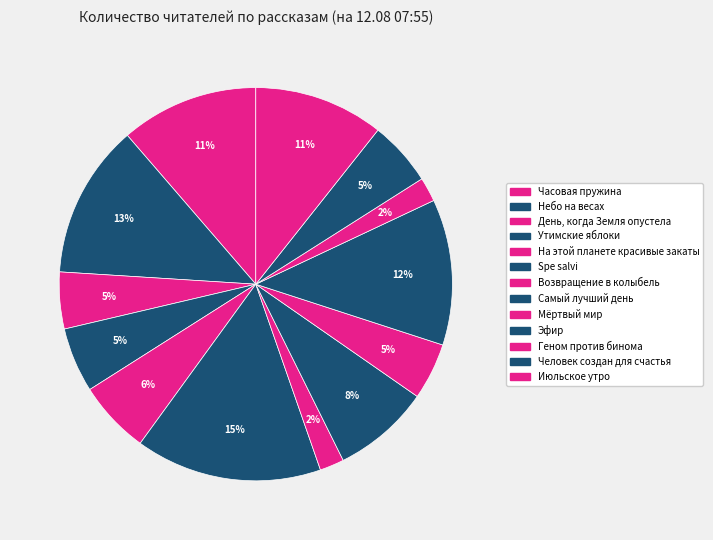

Between Мёртвый мир and Самый лучший день, which is larger?

Самый лучший день